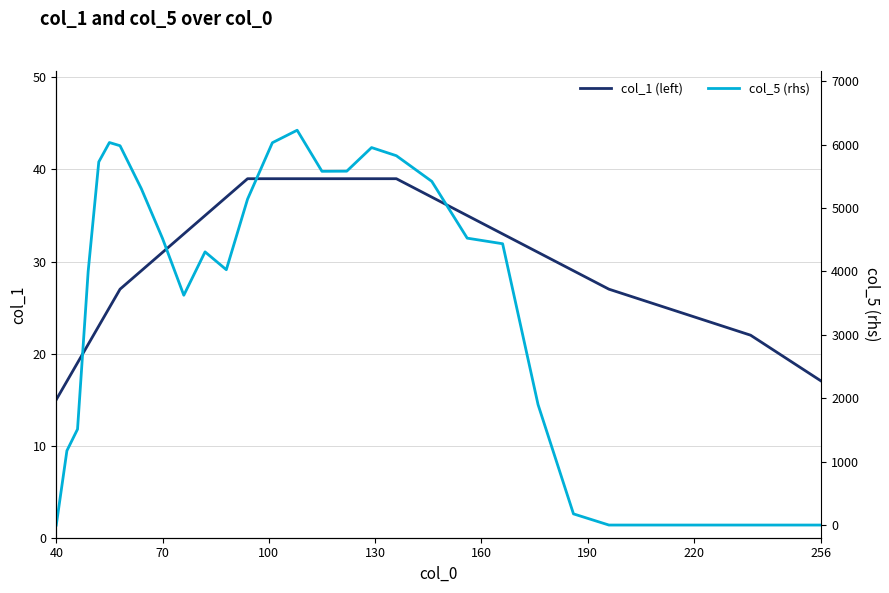

How many lines are shown in the chart?

2